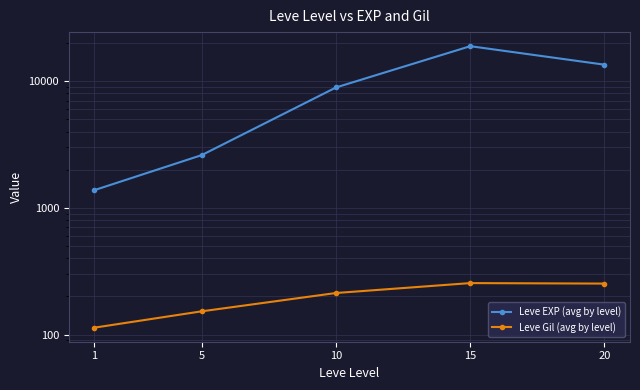

At which category does the chart reach its minimum across all series?

1